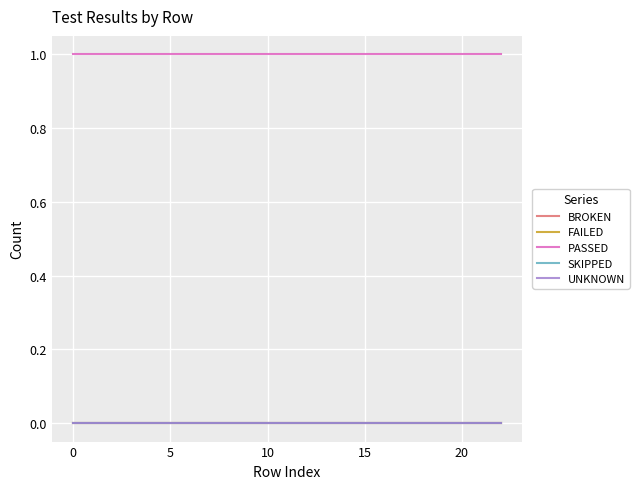

True or false: UNKNOWN and BROKEN intersect in this chart.

False